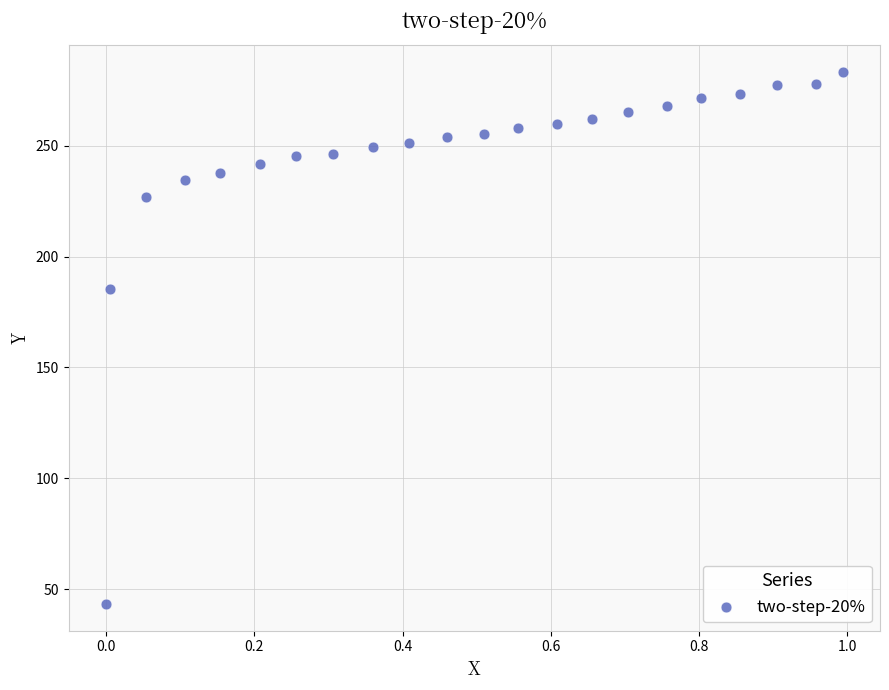

What is the range of Y values (max minus min)?

240.1